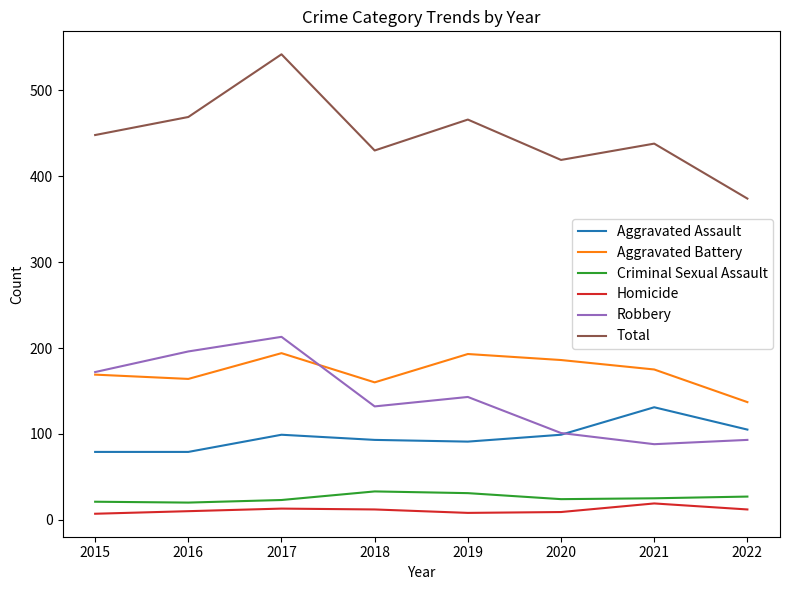

True or false: Criminal Sexual Assault and Total intersect in this chart.

False